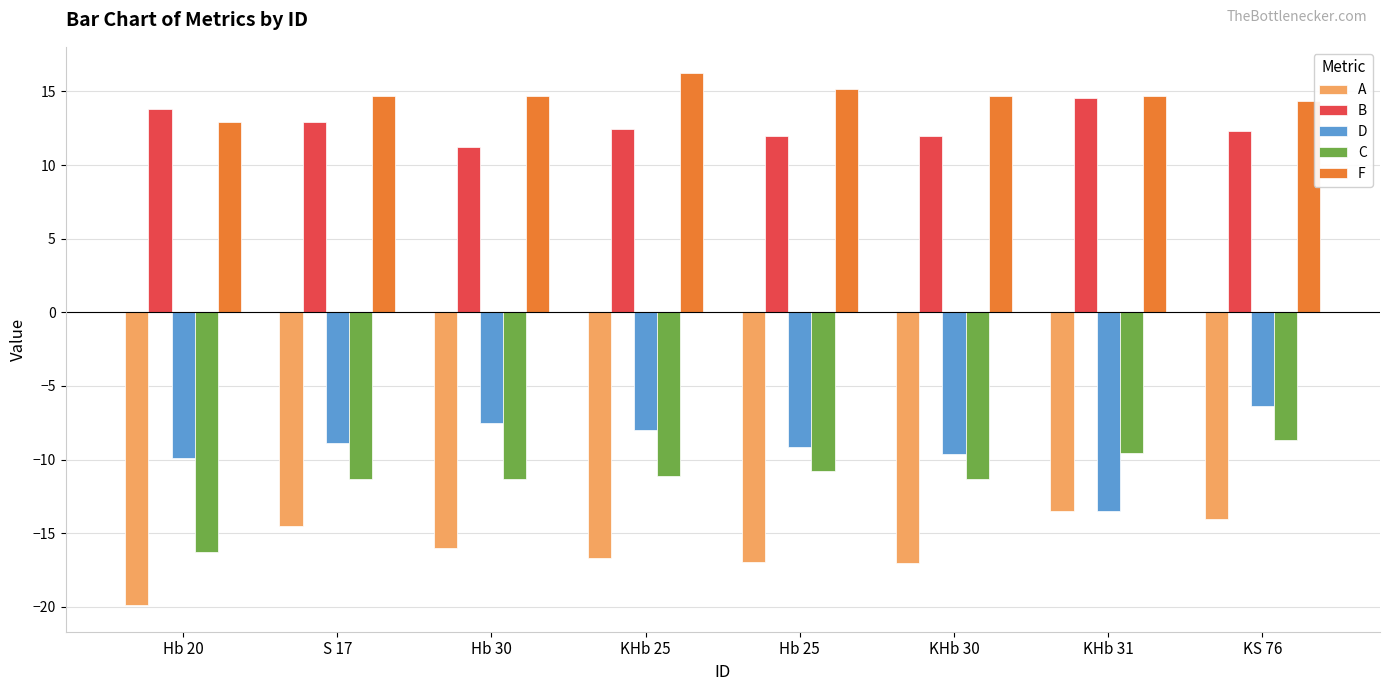

The B series shows 5.4 at KHb 31. True or false?

False